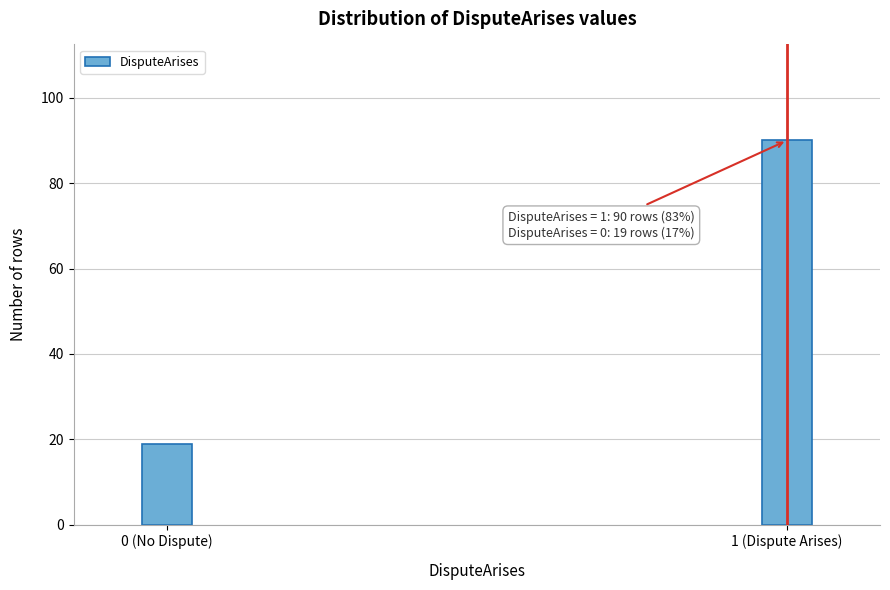

Reading left to right, transcribe all the data shown in this chart.

0 (No Dispute)=19	1 (Dispute Arises)=90